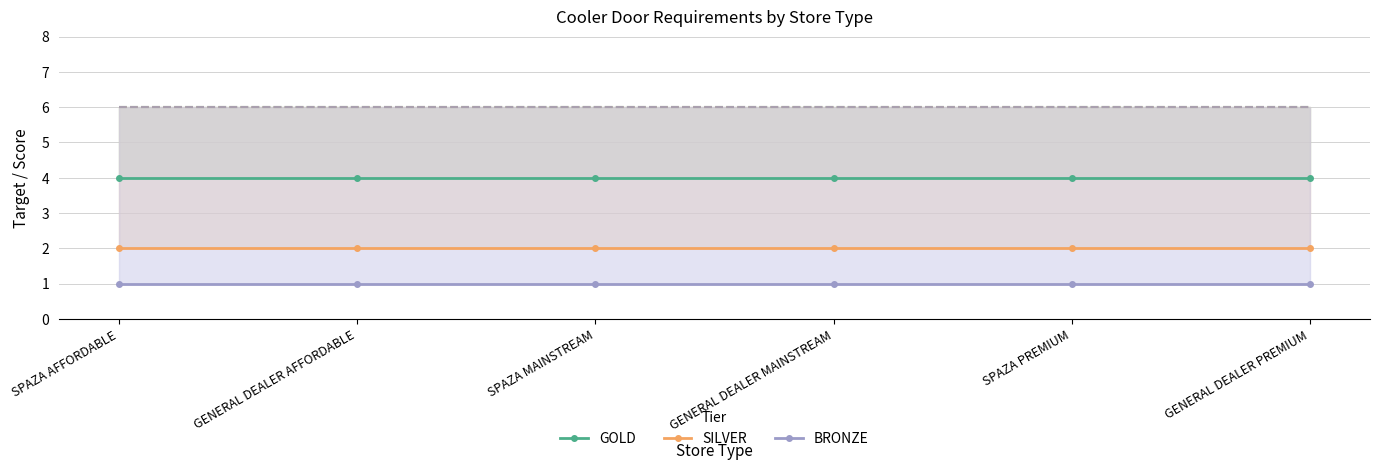

How many data points does each series have?

6